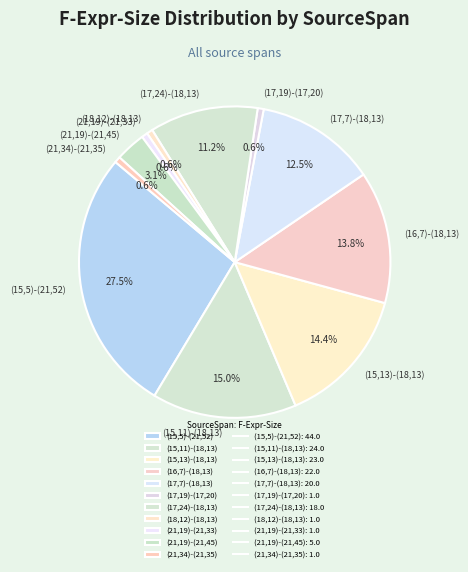

Does any single category account for the majority?

No